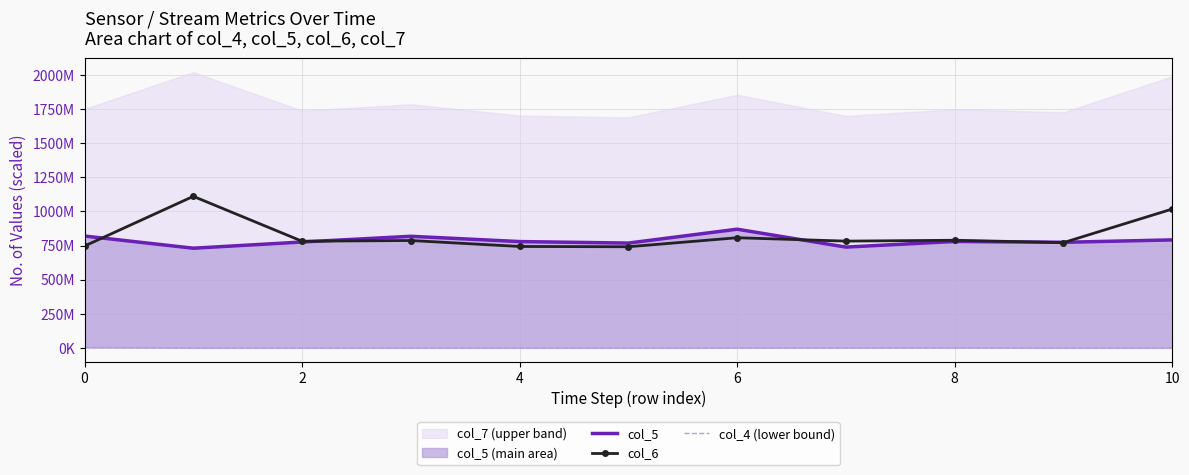

The col_4 (lower bound) series shows 1.6 at 6. True or false?

True